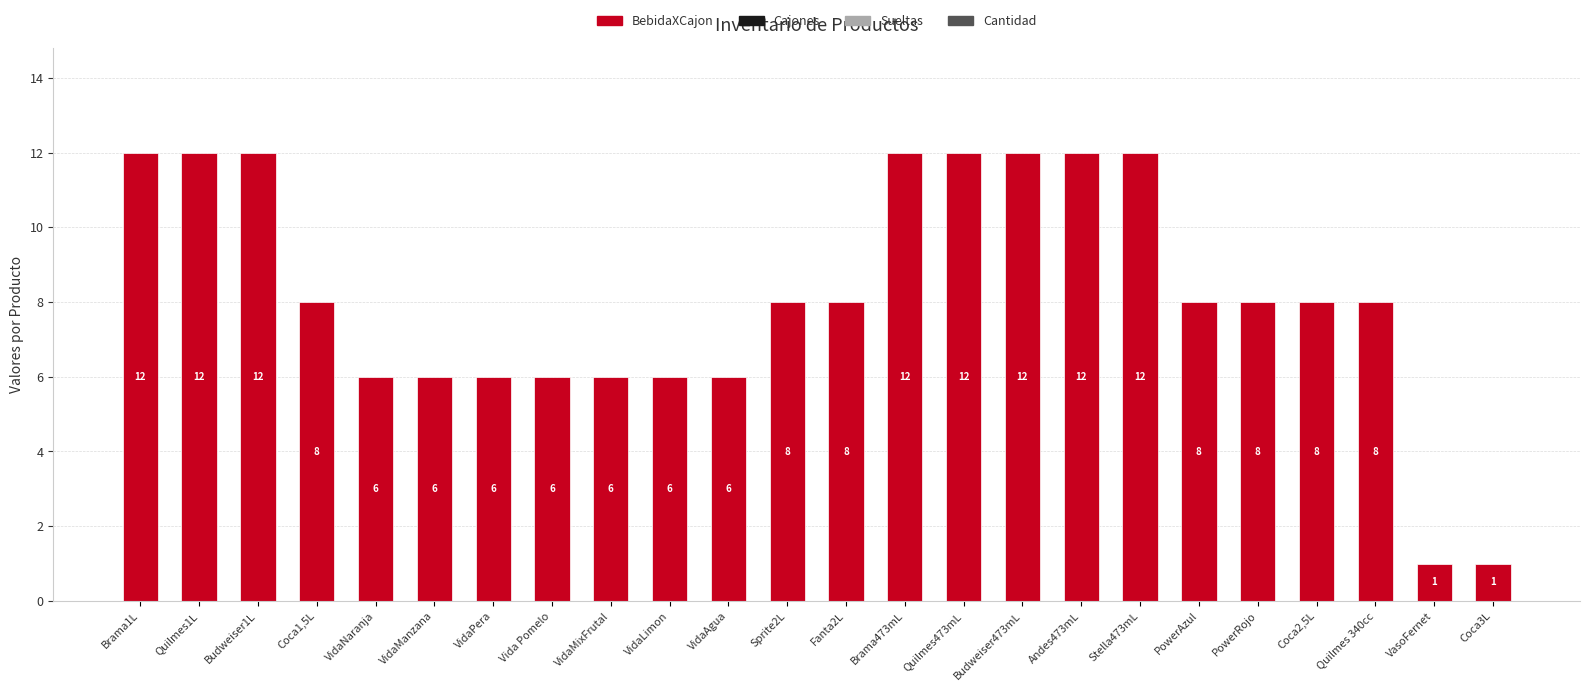

Count the values in the range 6 to 12.

22